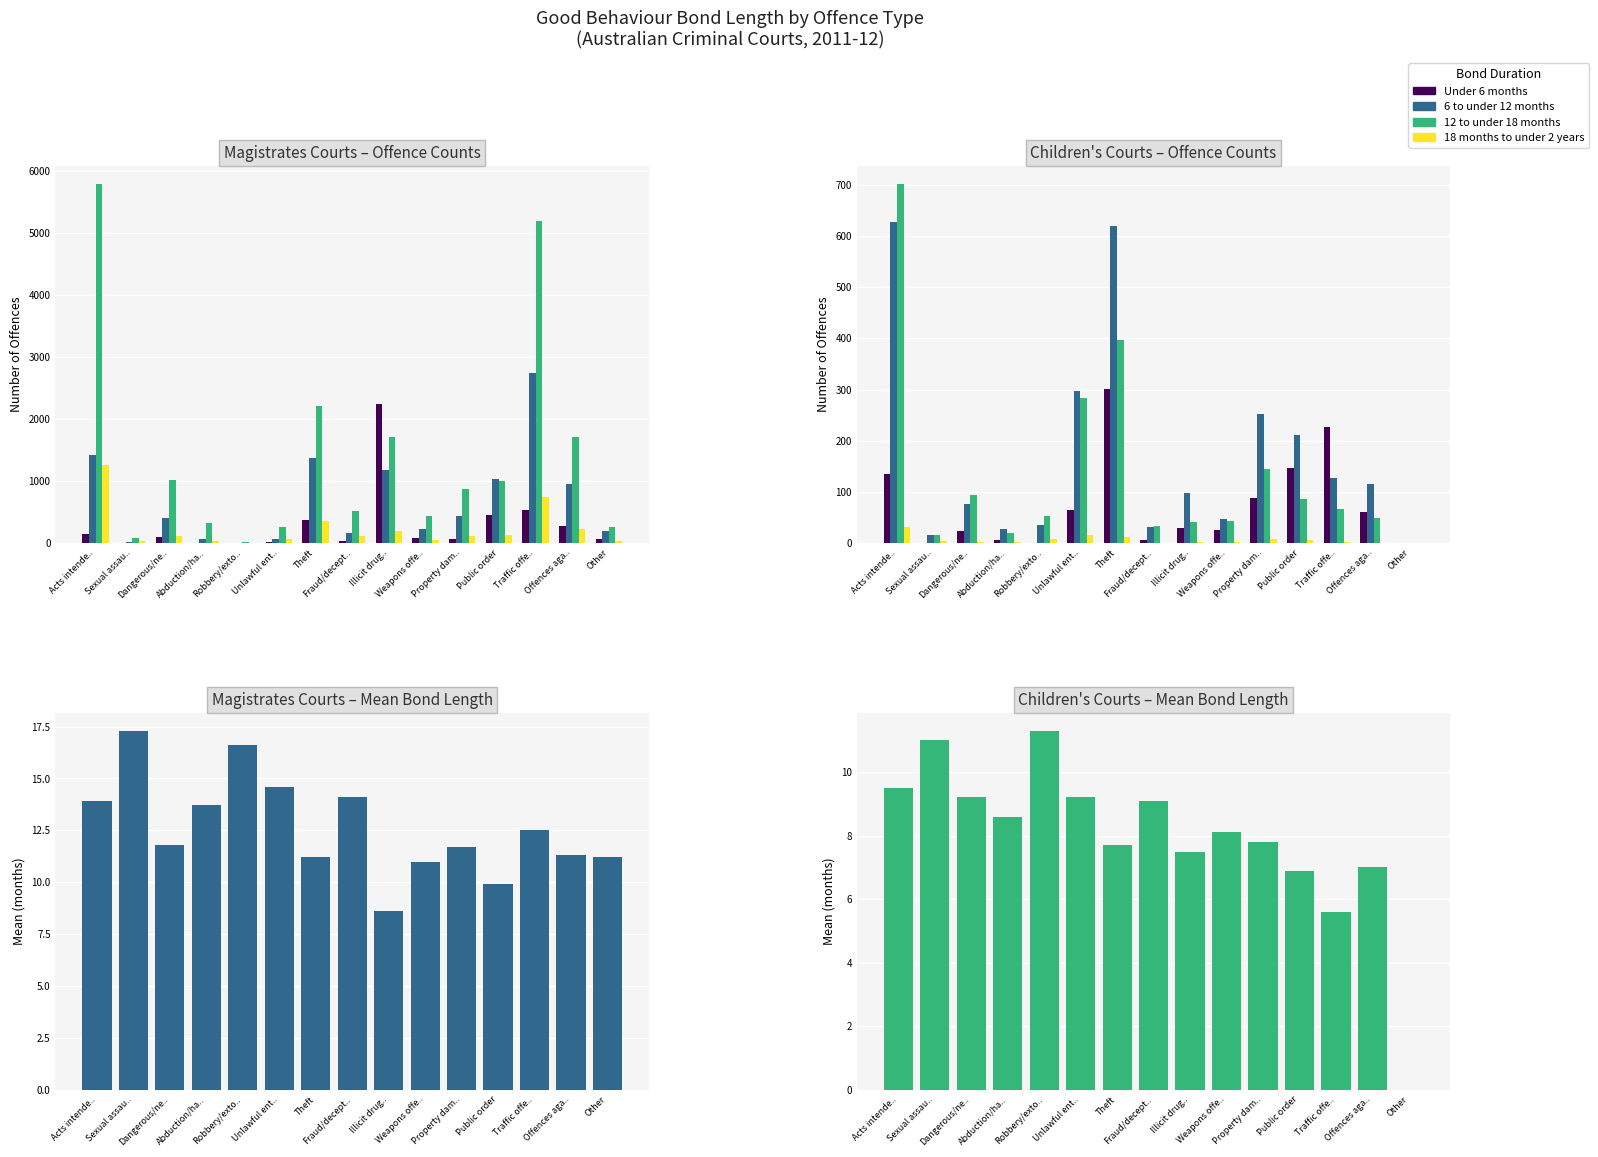

What is the label of the 9th bar from the right?

Theft